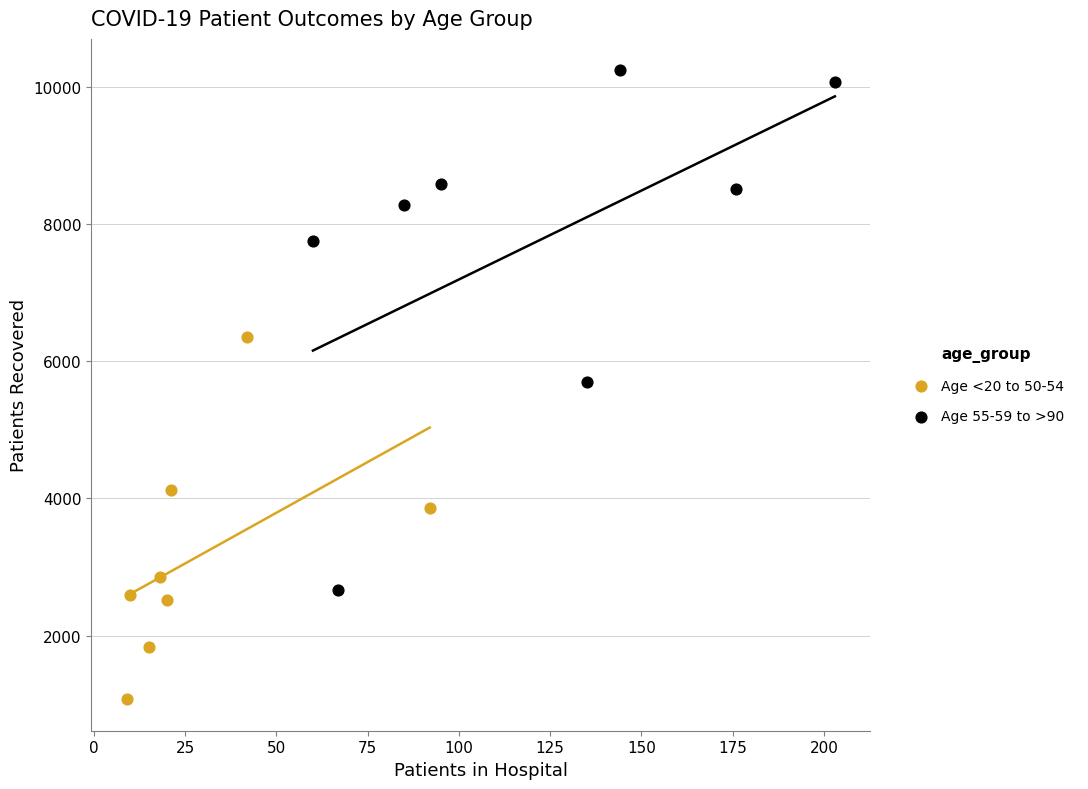

Which series reaches the maximum Y coordinate?

Age 55-59 to >90